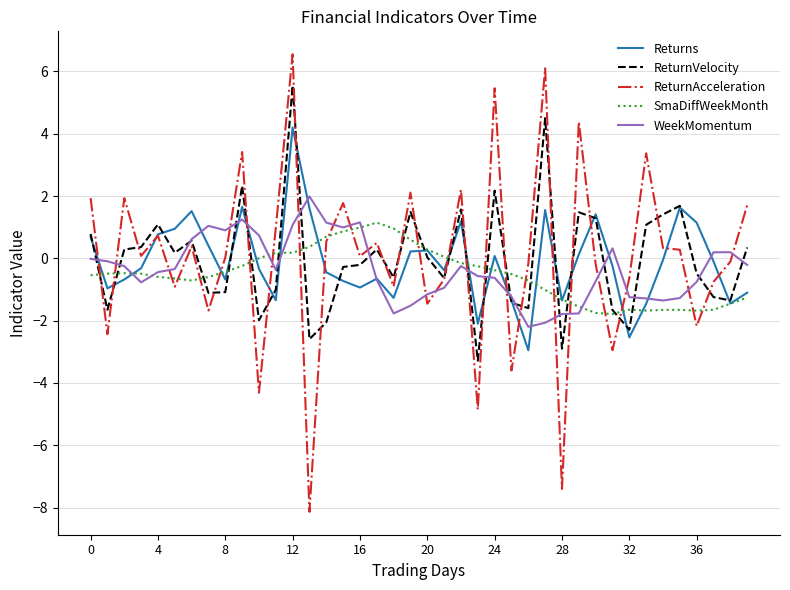

What is the highest value of the ReturnAcceleration series?

6.5